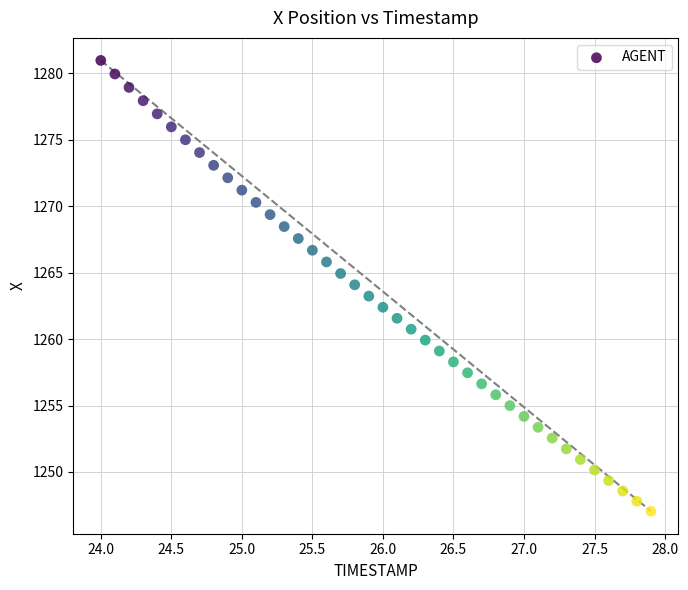

How many data points are displayed?

40